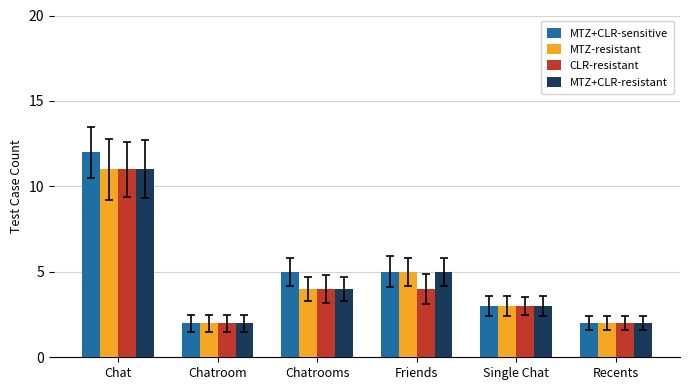

At which category is the sum across all series the highest?

Chat